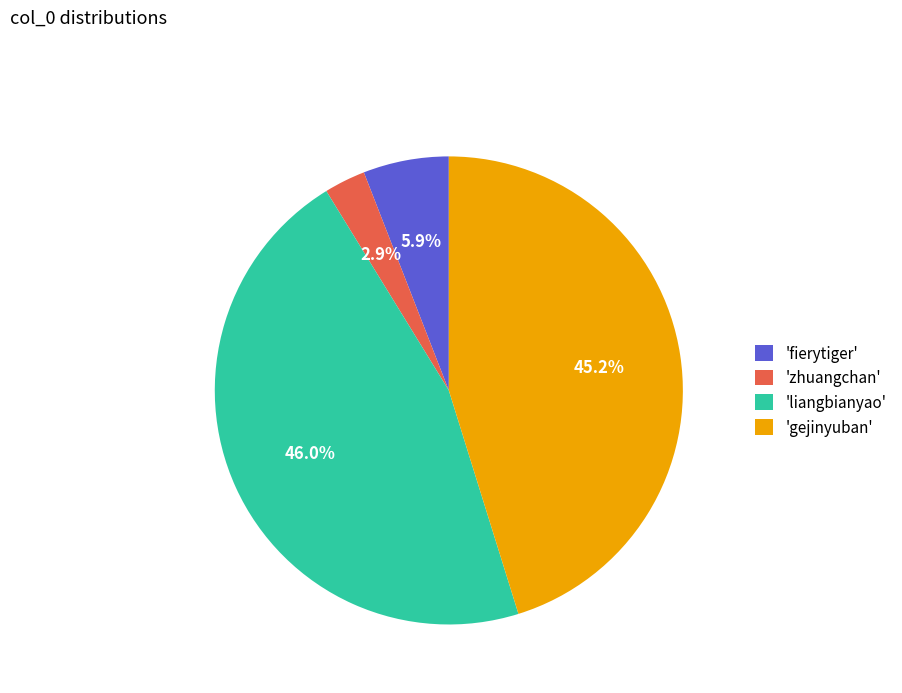

Count the number of slices in the pie.

4